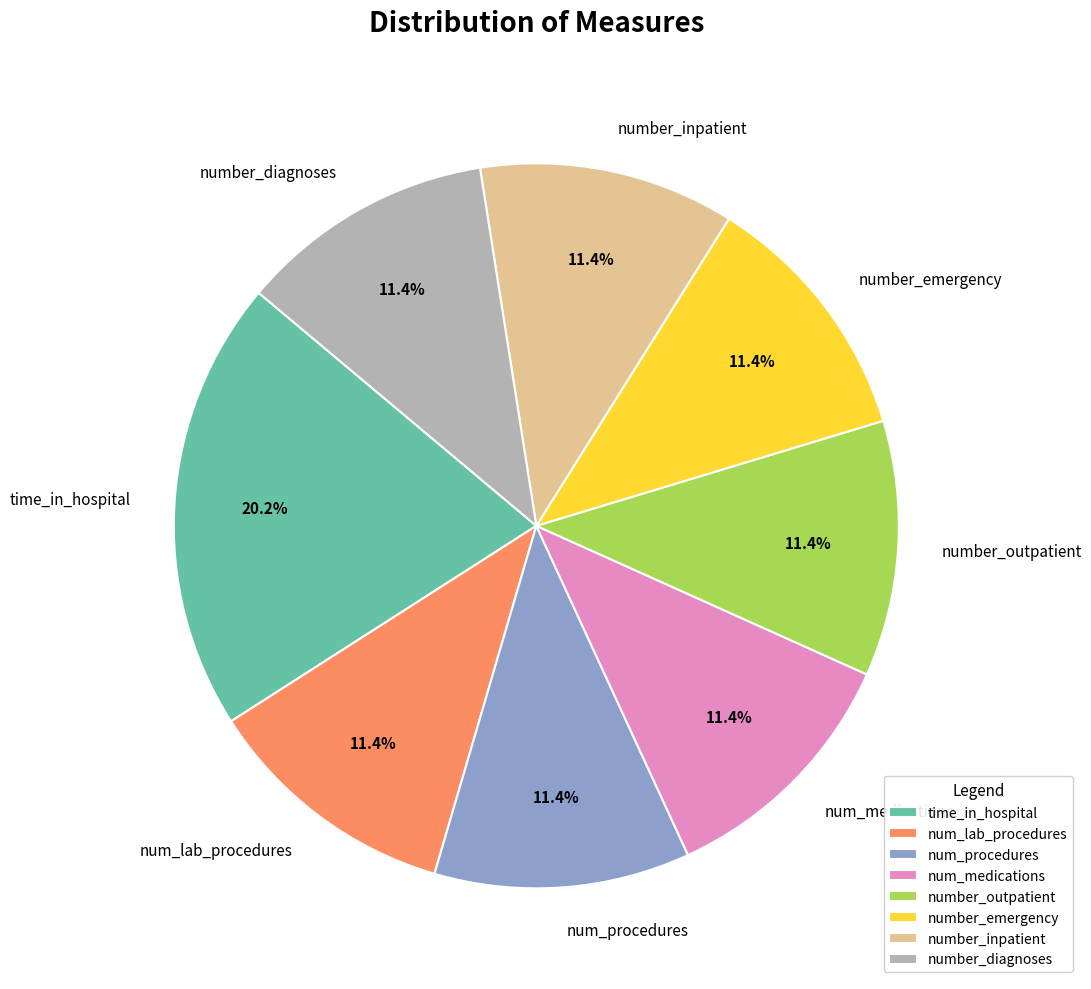

Is there a majority slice in this chart?

No